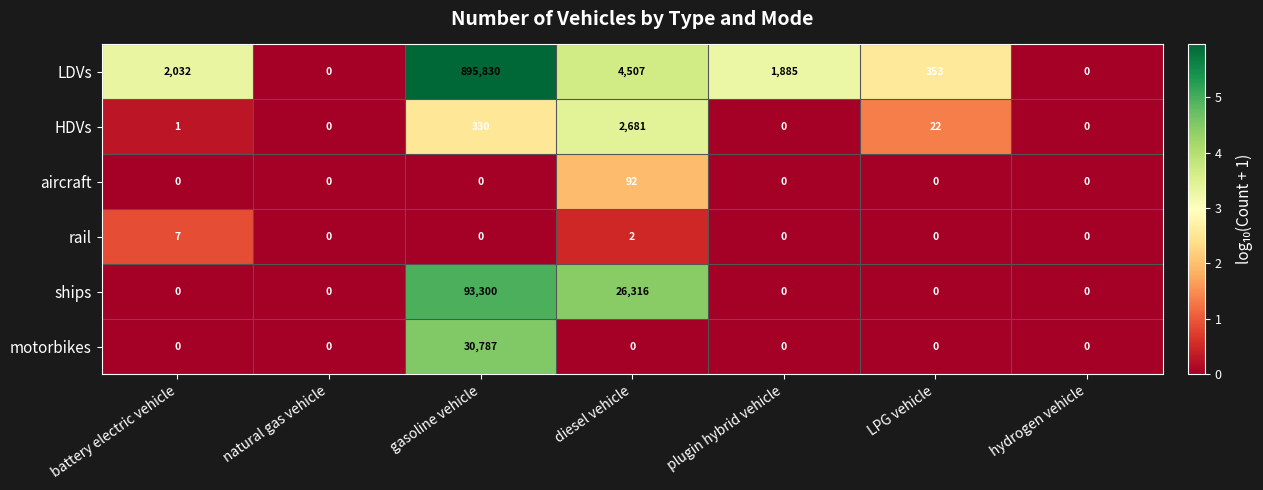

How many values in the LDVs series are below 1885?

3